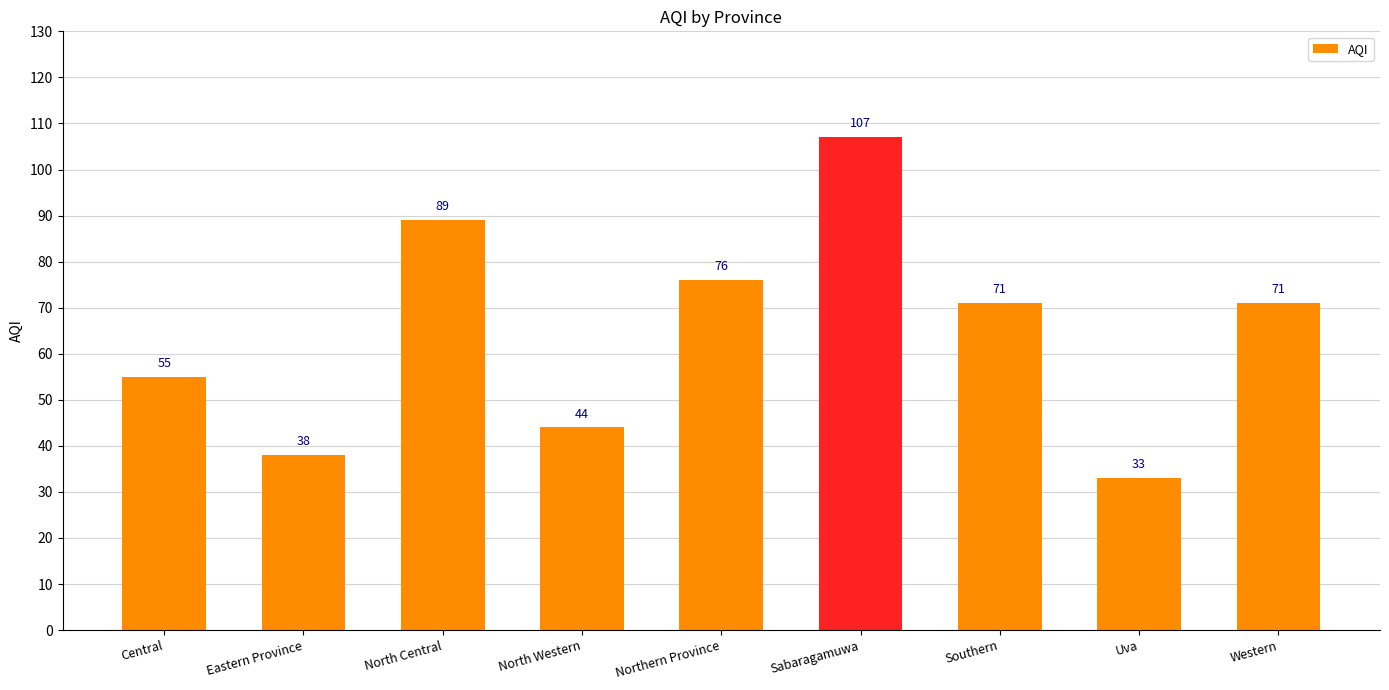

What is the greatest value displayed?

107